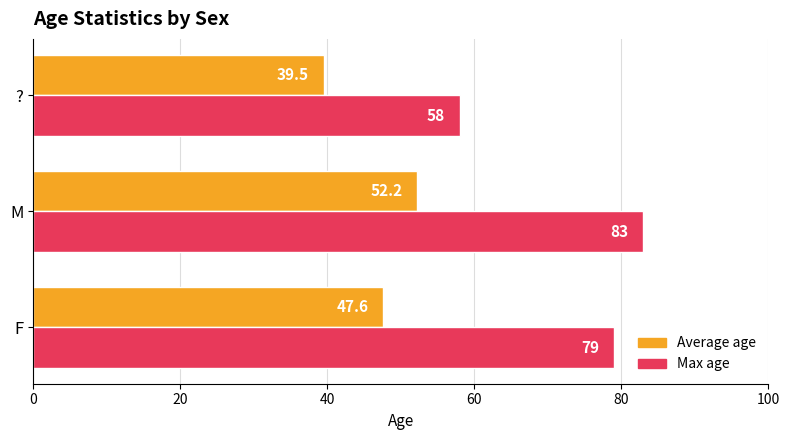

The Max age series shows 58.0 at ?. True or false?

True